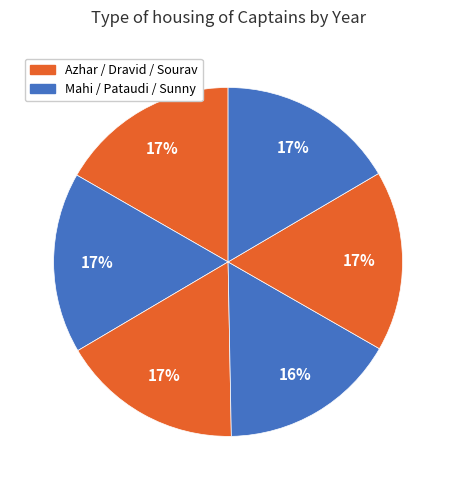

Count the number of slices in the pie.

6